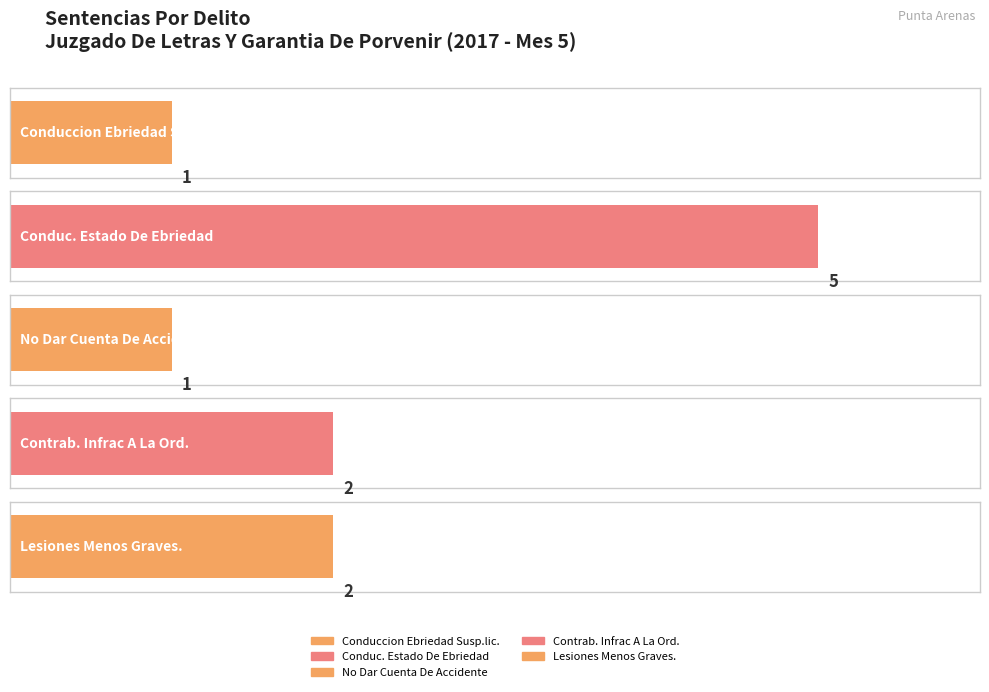

Reading left to right, extract all data points from this chart.

1	5	1	2	2